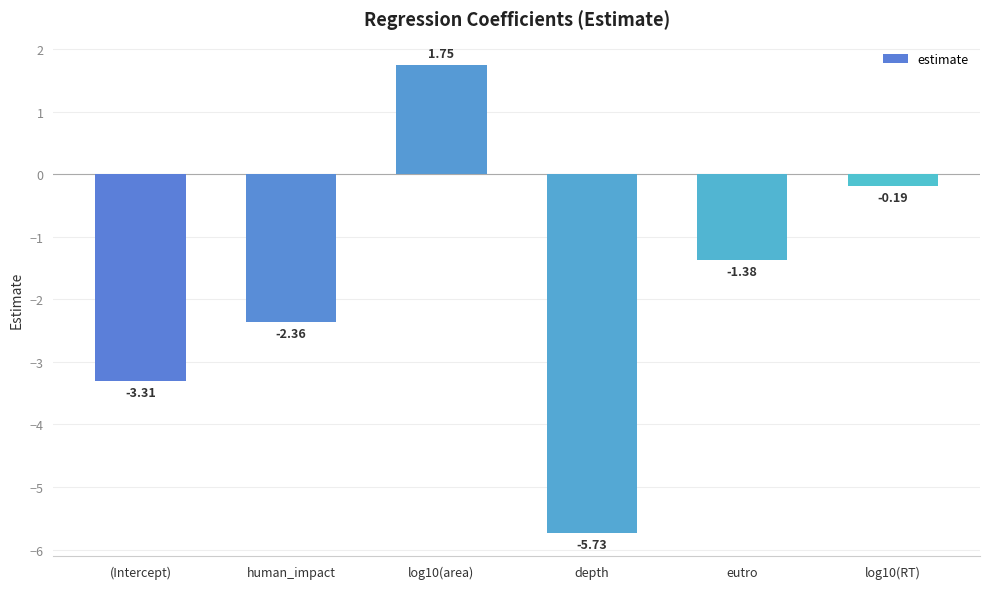

What is the label of the 2nd bar from the left?

human_impact